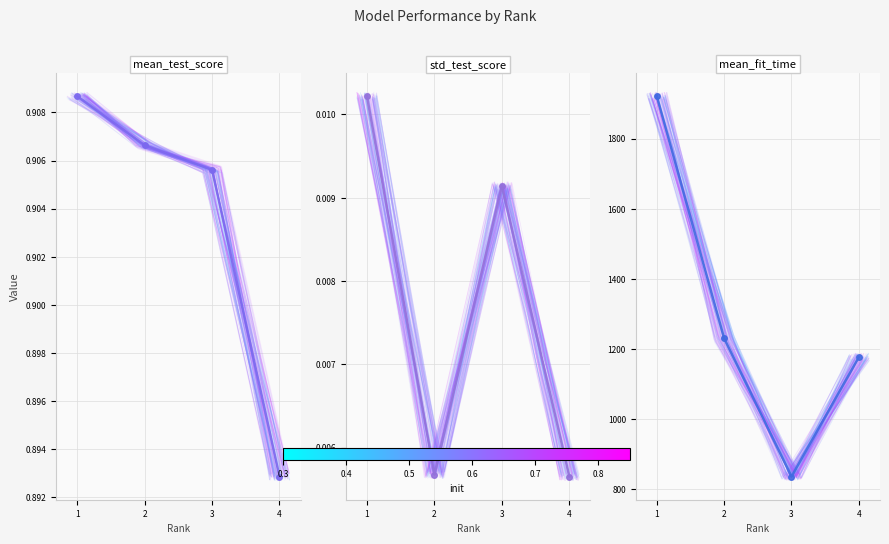

Which series has the largest total across all categories?

mean_fit_time (mean)